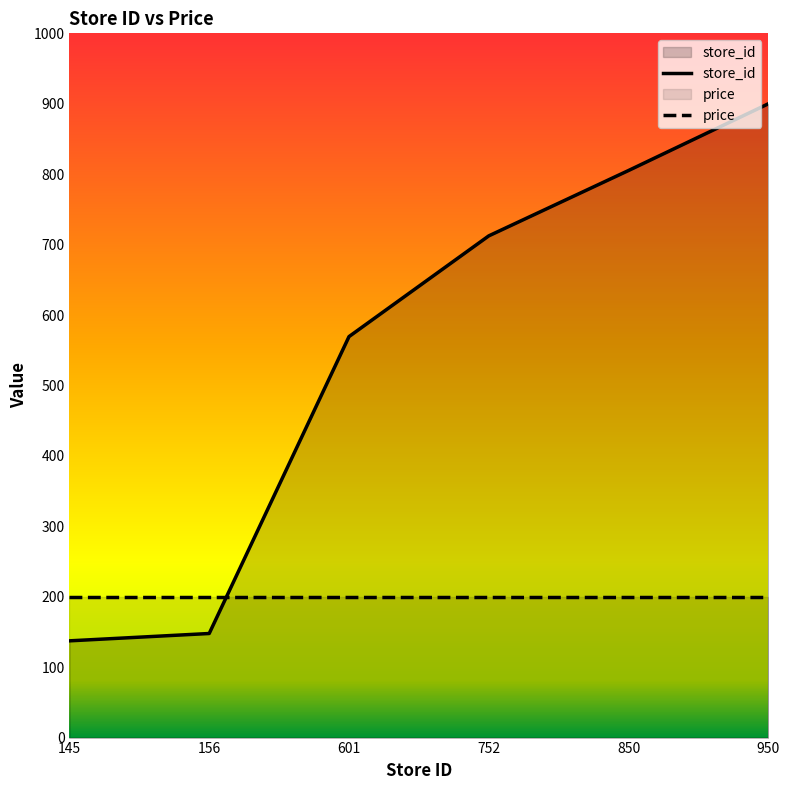

What is the sum of all store_id values?

3272.2